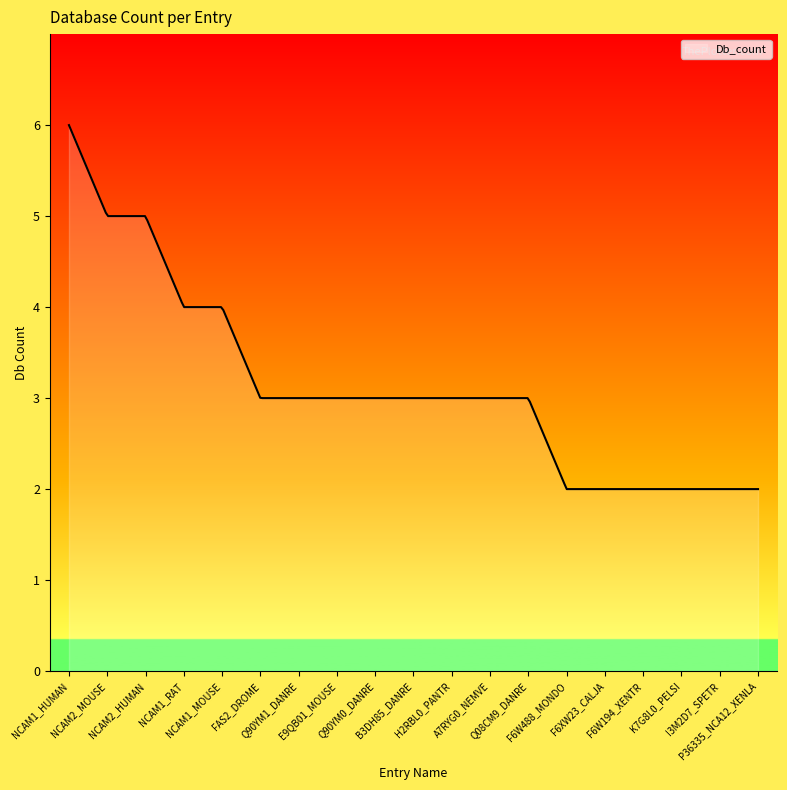

What is the average value?

3.1